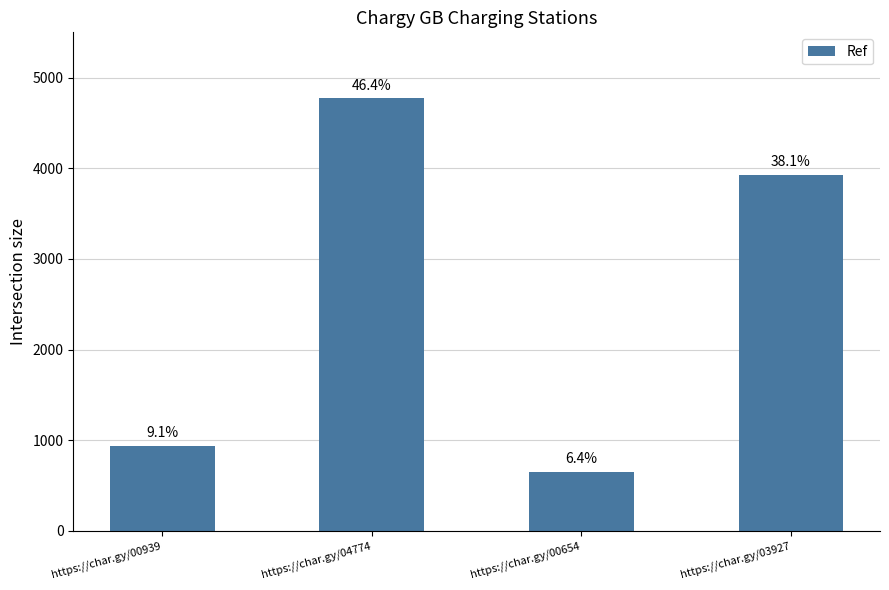

What is the difference between the maximum and second lowest values?

3835